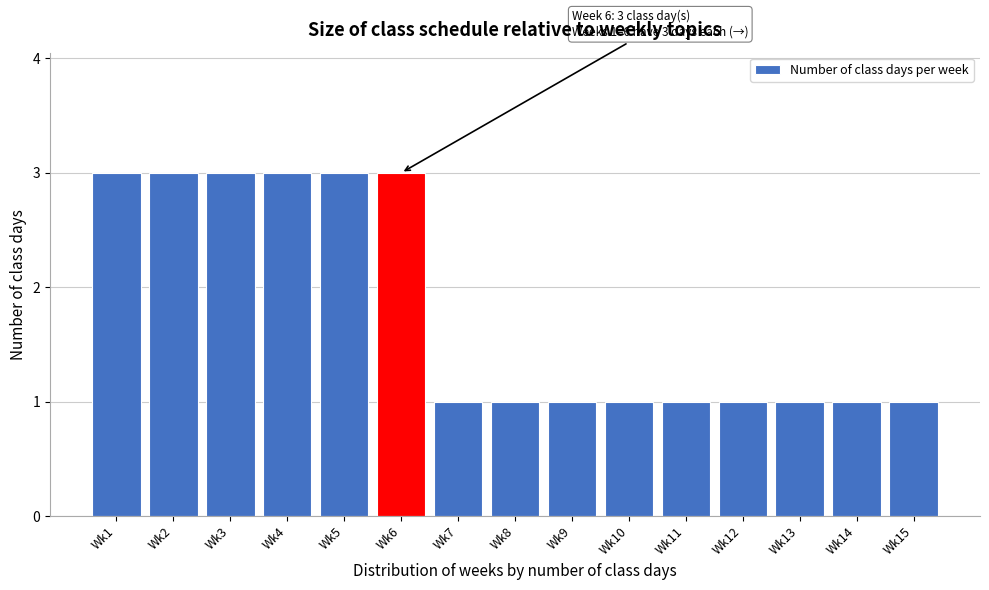

Reading left to right, transcribe all the data shown in this chart.

Wk1=3	Wk2=3	Wk3=3	Wk4=3	Wk5=3	Wk6=3	Wk7=1	Wk8=1	Wk9=1	Wk10=1	Wk11=1	Wk12=1	Wk13=1	Wk14=1	Wk15=1